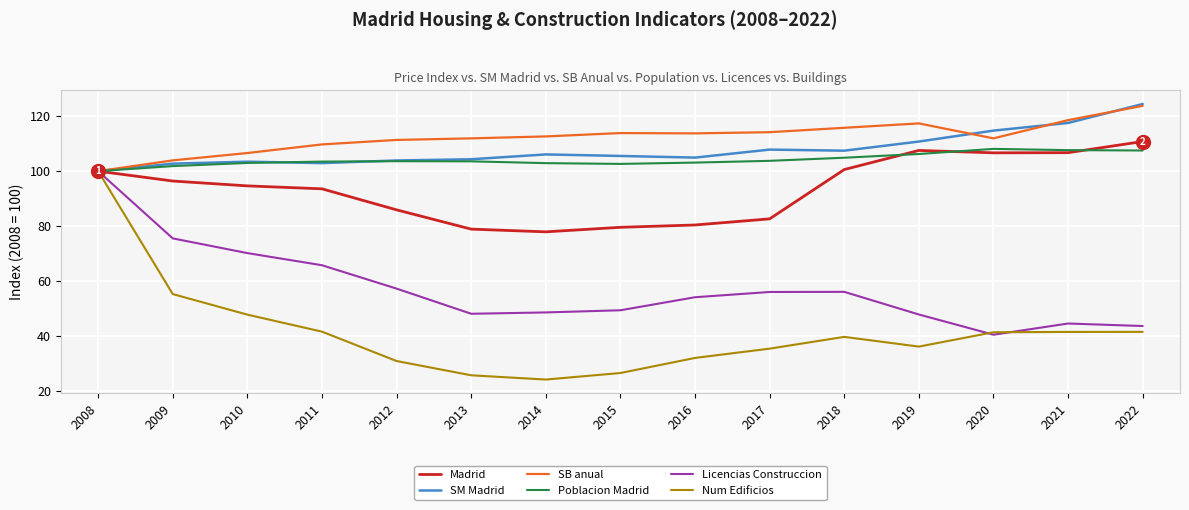

Is it true that SB anual equals 68.2 at 2015?

False